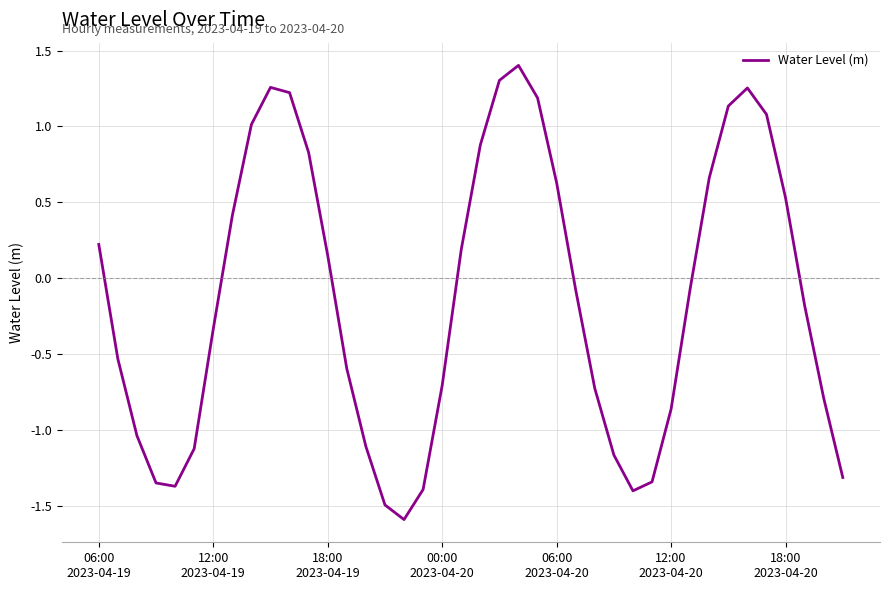

What is the difference between the maximum and minimum values?

3.0